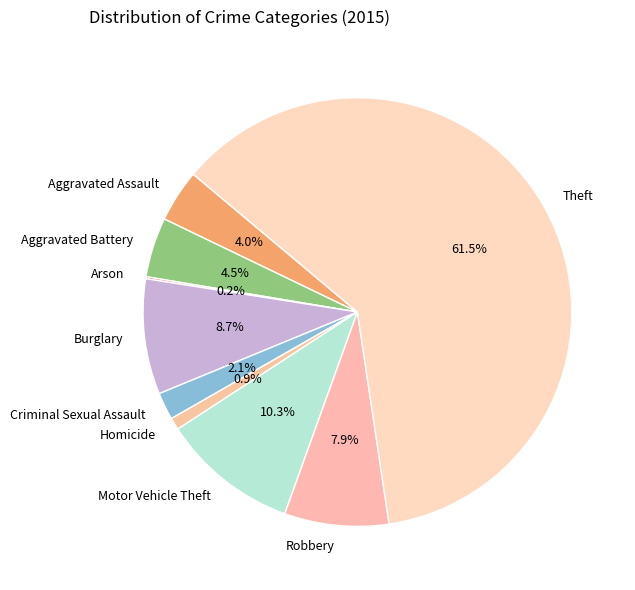

Which slice represents more than half of the pie?

Theft